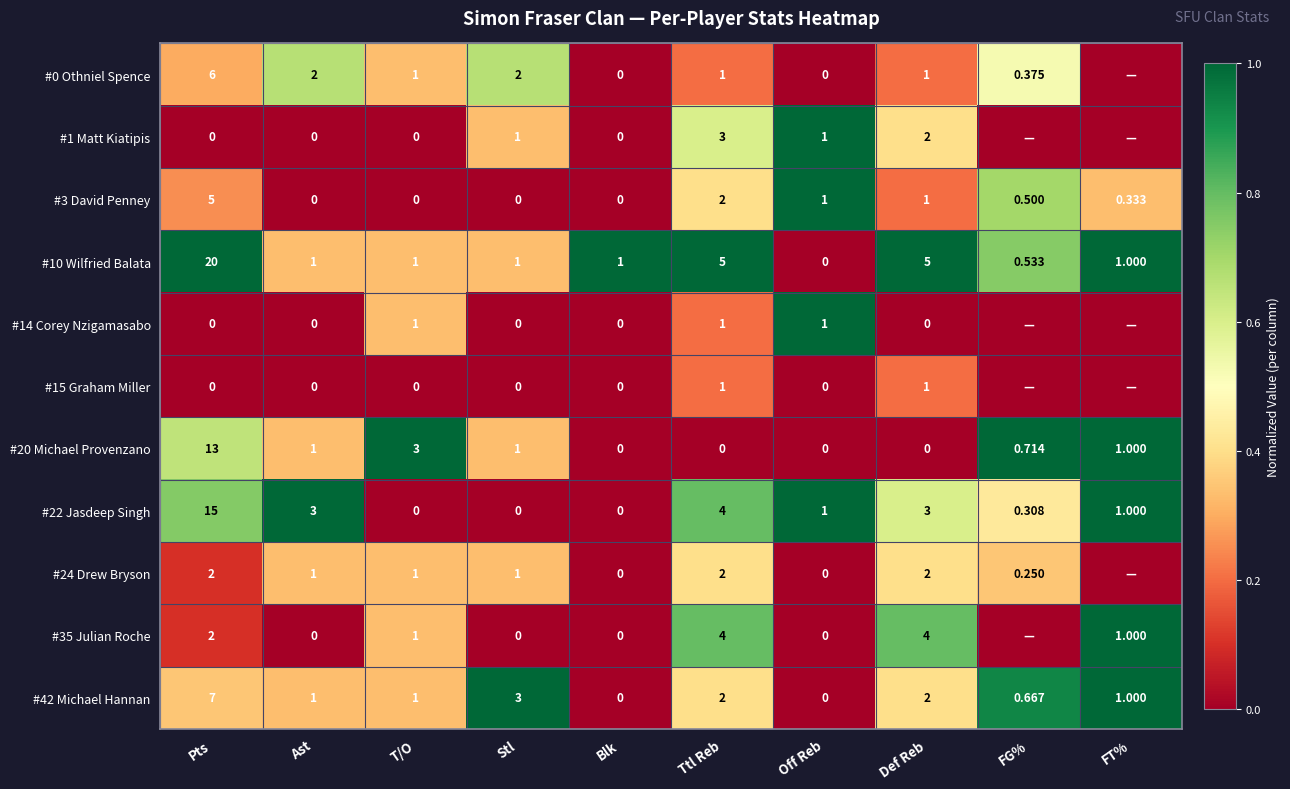

Where is #3 David Penney nearest to the value 2?

Ttl Reb